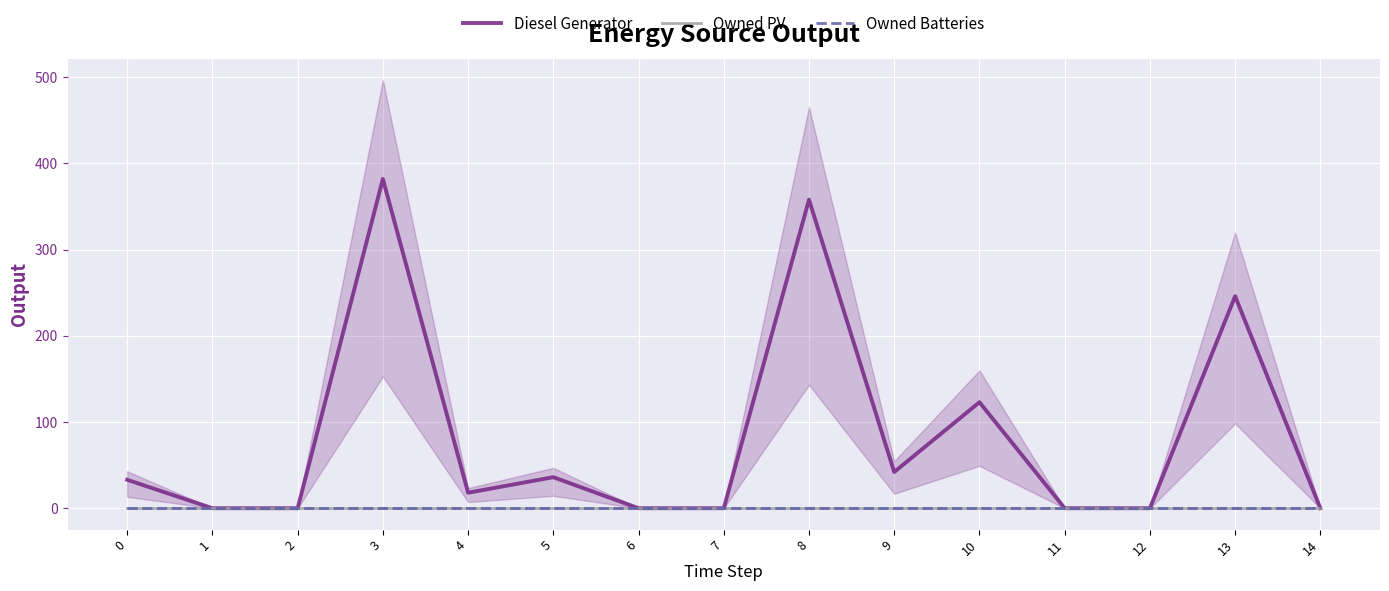

How many lines are shown in the chart?

3